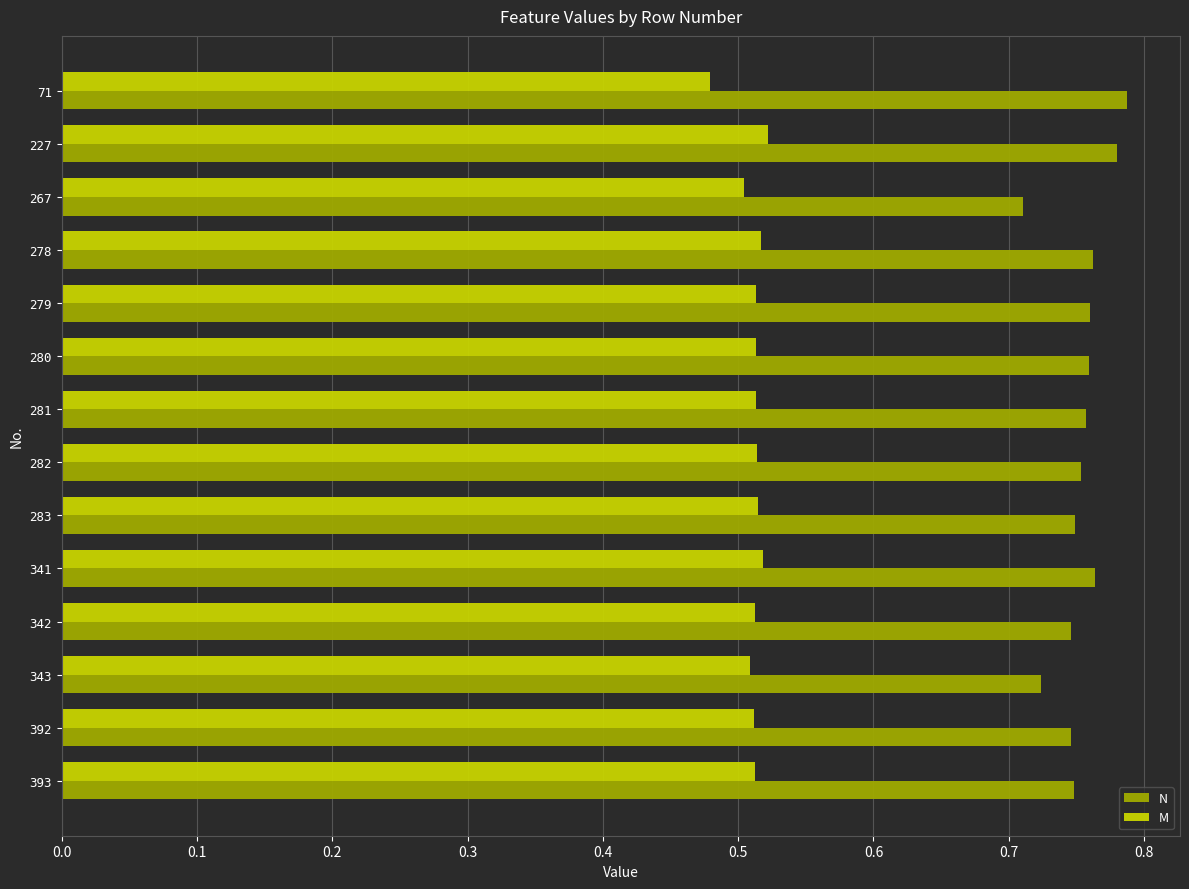

What is the sum of all M values?

7.2